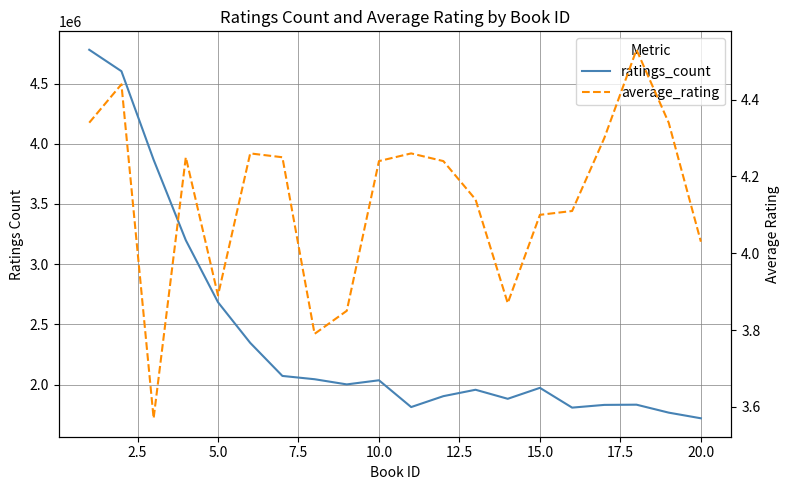

True or false: average_rating and ratings_count intersect in this chart.

False